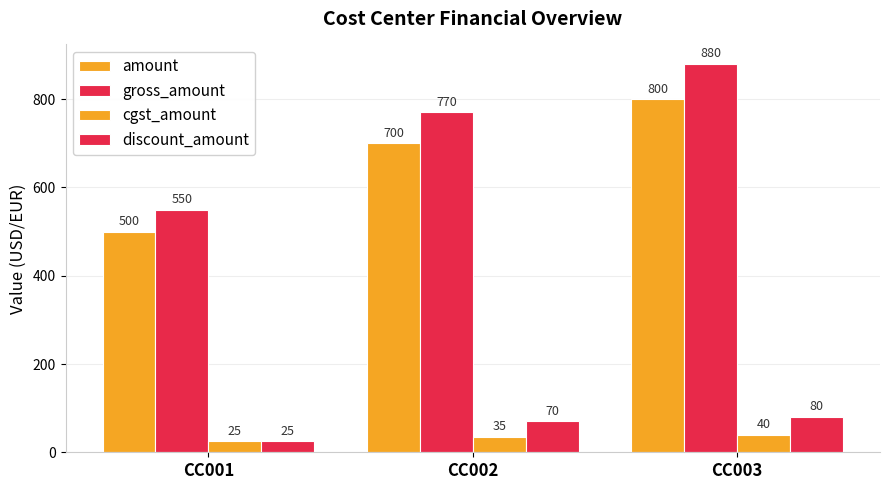

How many distinct data groups are displayed?

4